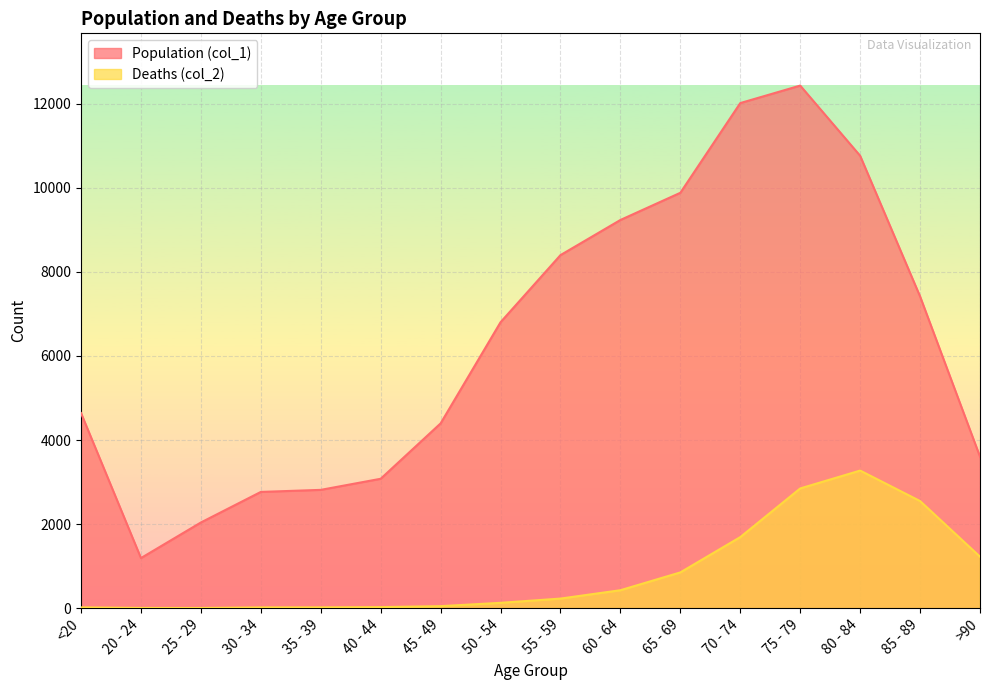

What is the label of the 7th point from the left?

45 - 49